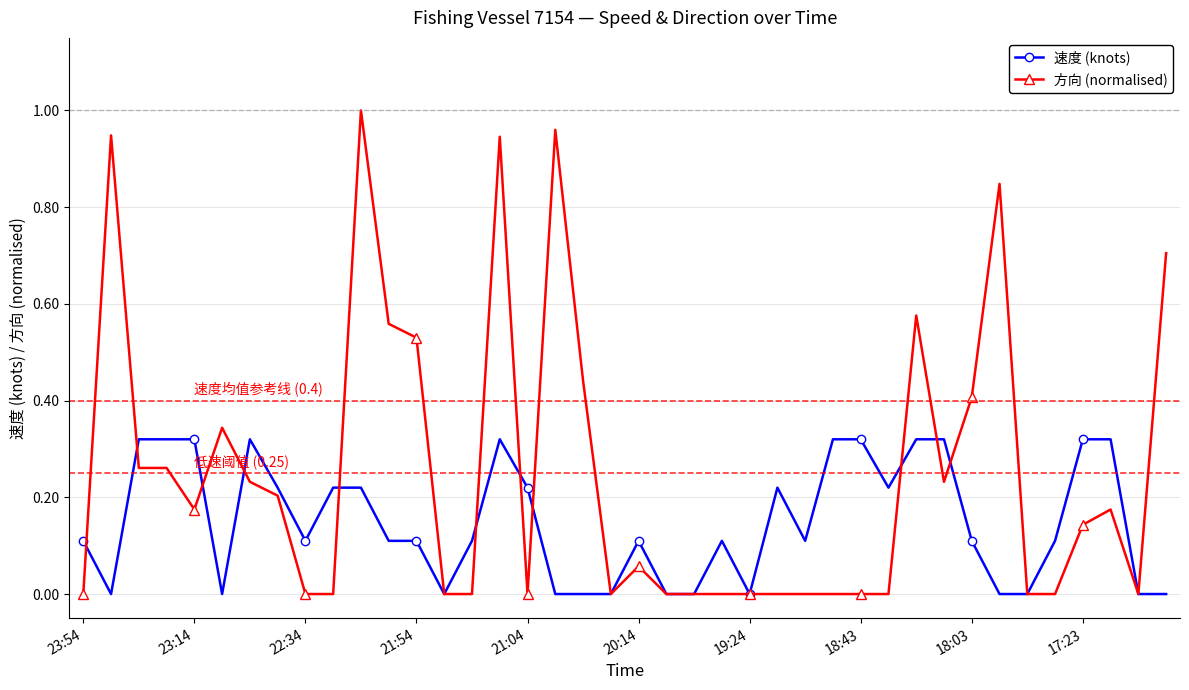

Which series ends up on top after the final intersection of 方向 (normalised) and 速度 (knots)?

方向 (normalised)